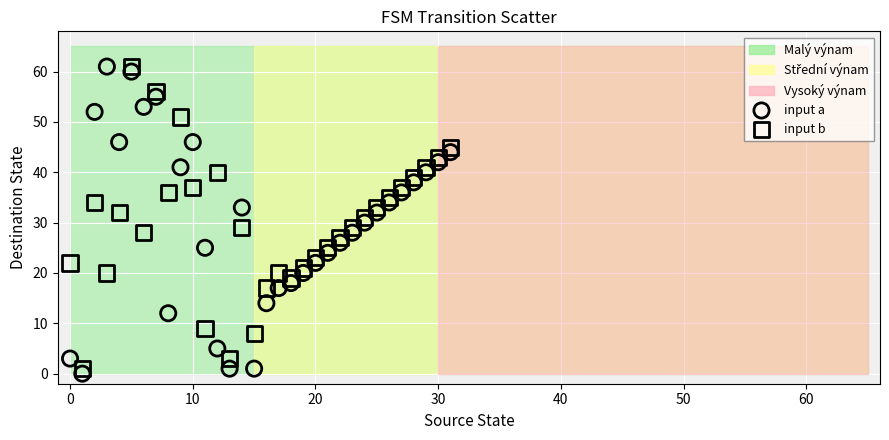

Across all data points, what is the range of Y values (max minus min)?

61